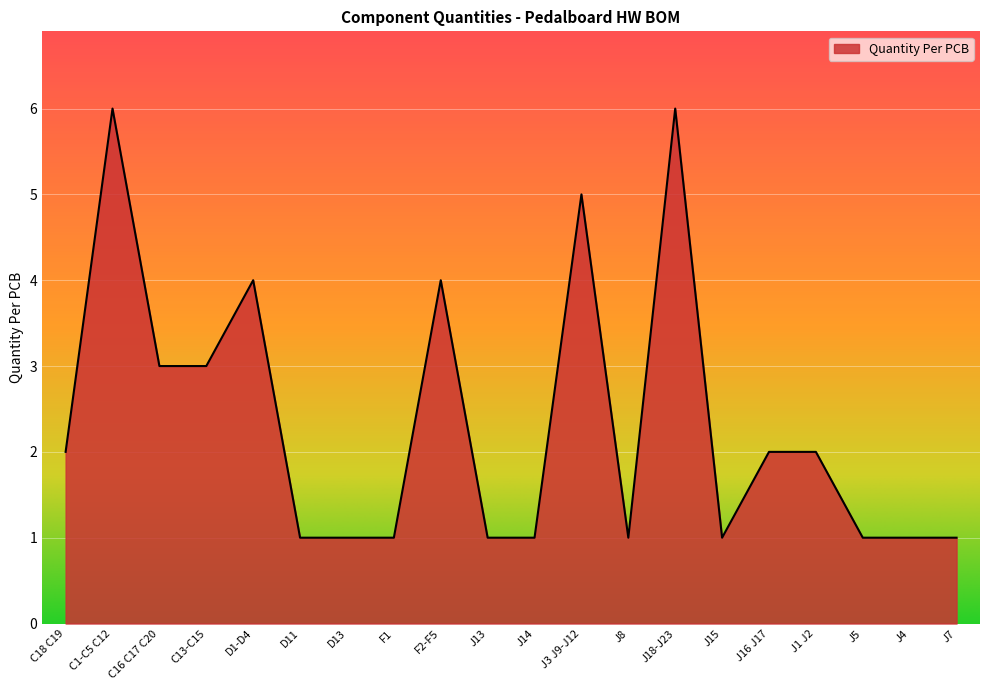

What is the ratio of the value at C1-C5 C12 to the value at D11?

6.0